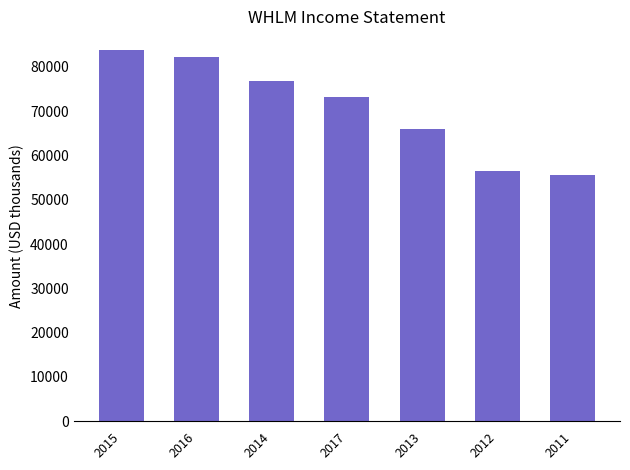

The value at 2014 is 28174. True or false?

False